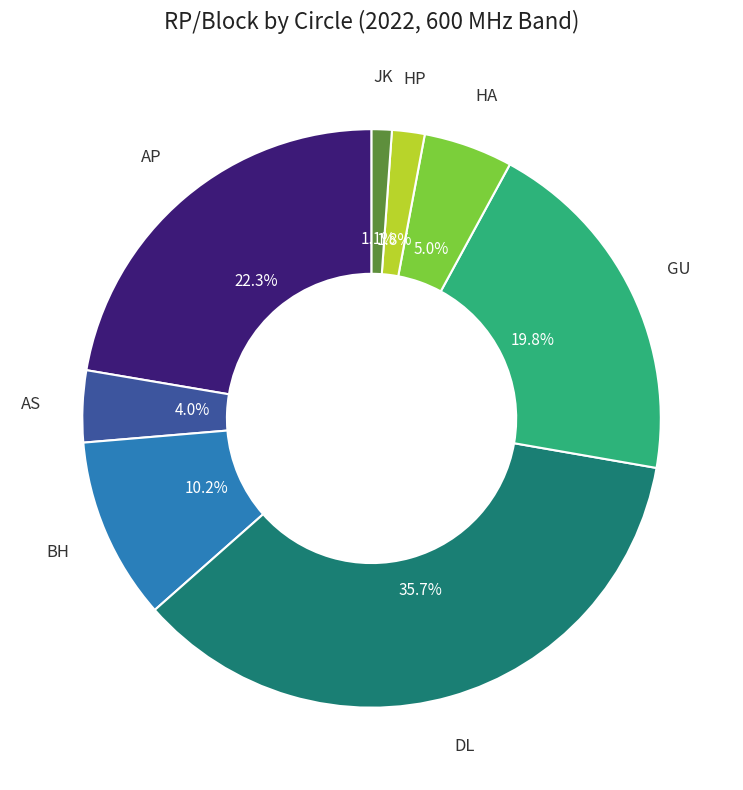

How much of the chart is everything except HA?

95.0%